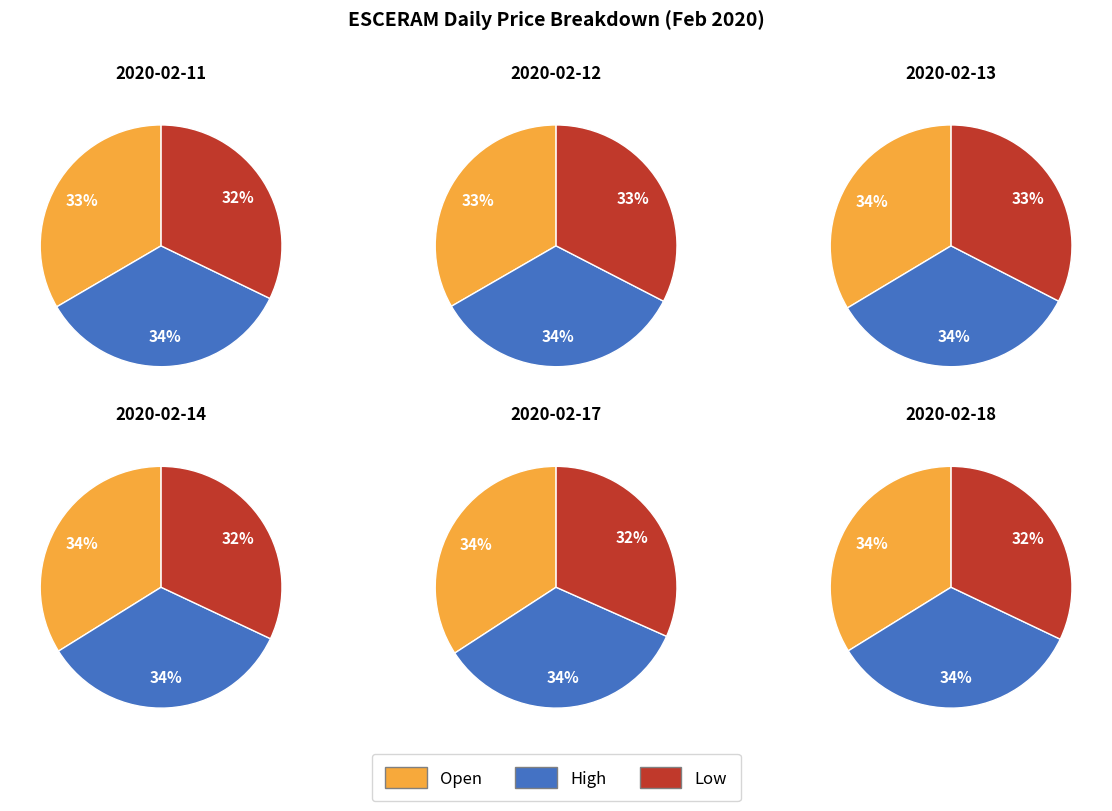

To the nearest percent, what is the difference between the 4 and 2 slice percentages?

1%